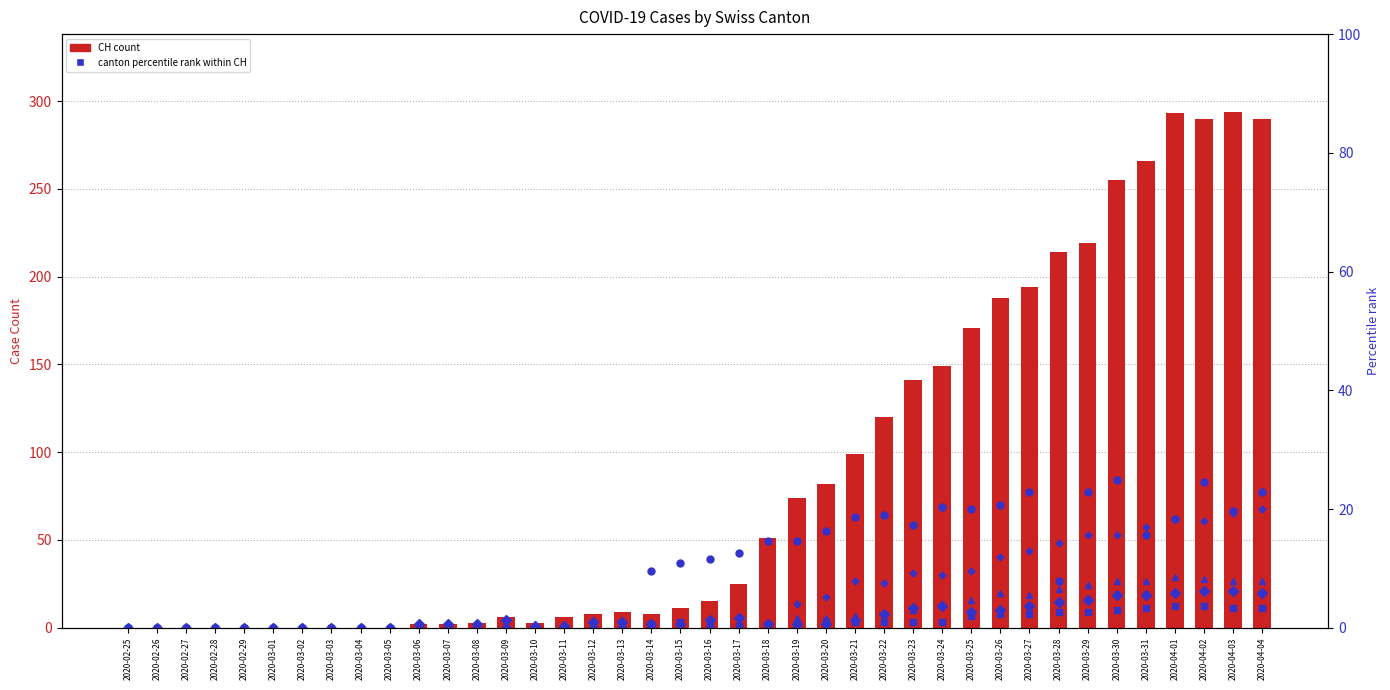

How many groups of bars are there?

40